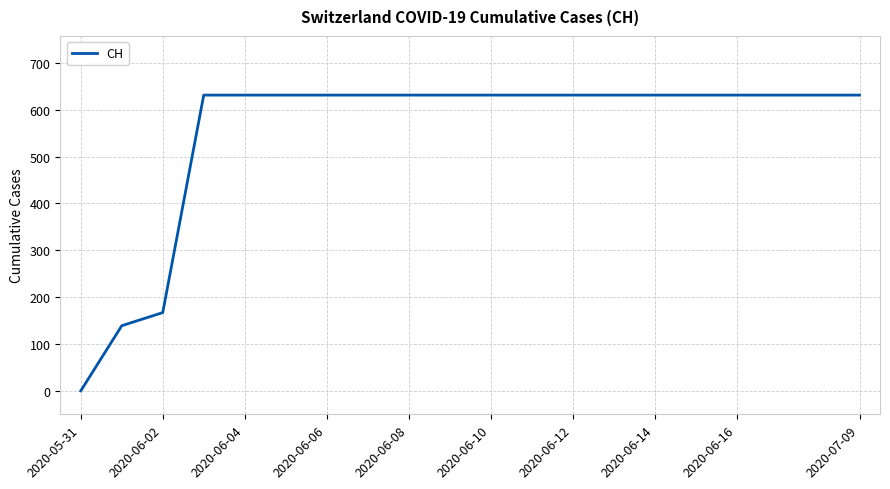

What is the maximum value shown in the chart?

631